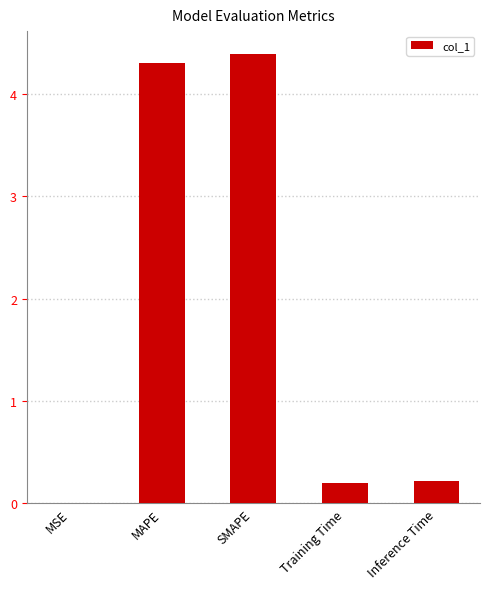

What value does the data have at Training Time?

0.2